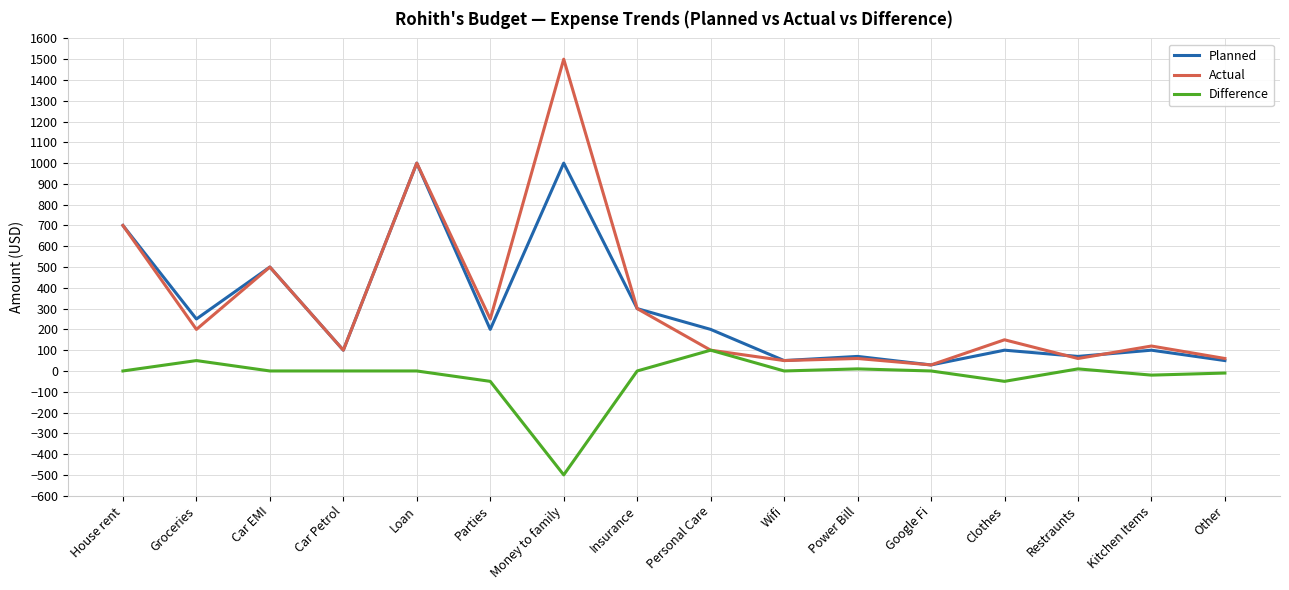

What position from the left is Parties?

6